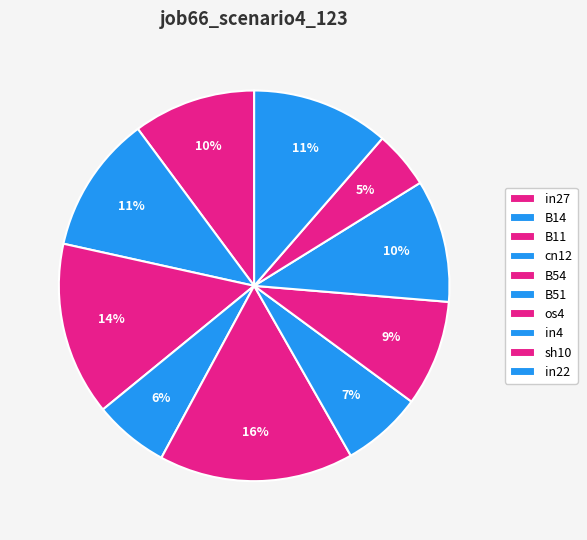

Combined, what portion of the pie is B11 and in4?

24.5%